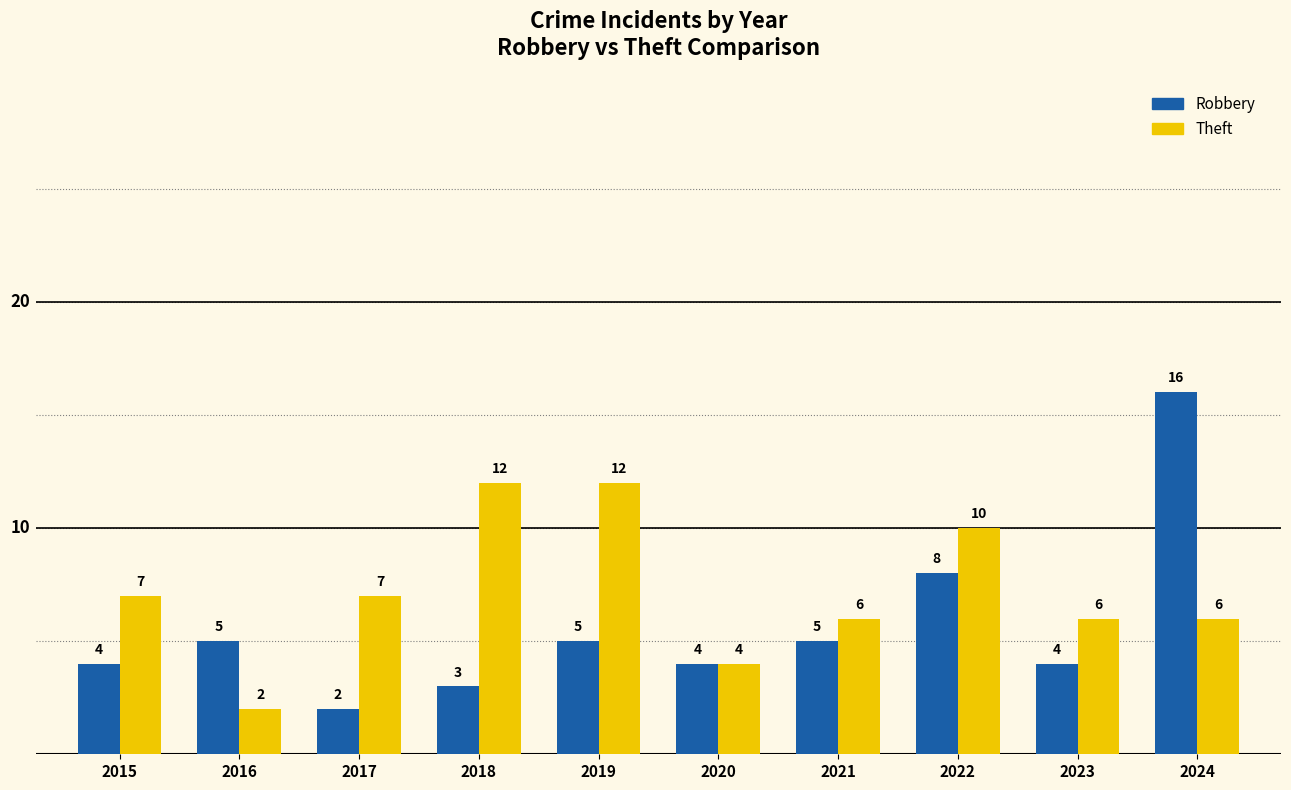

At which label is Robbery closest to 9?

2022